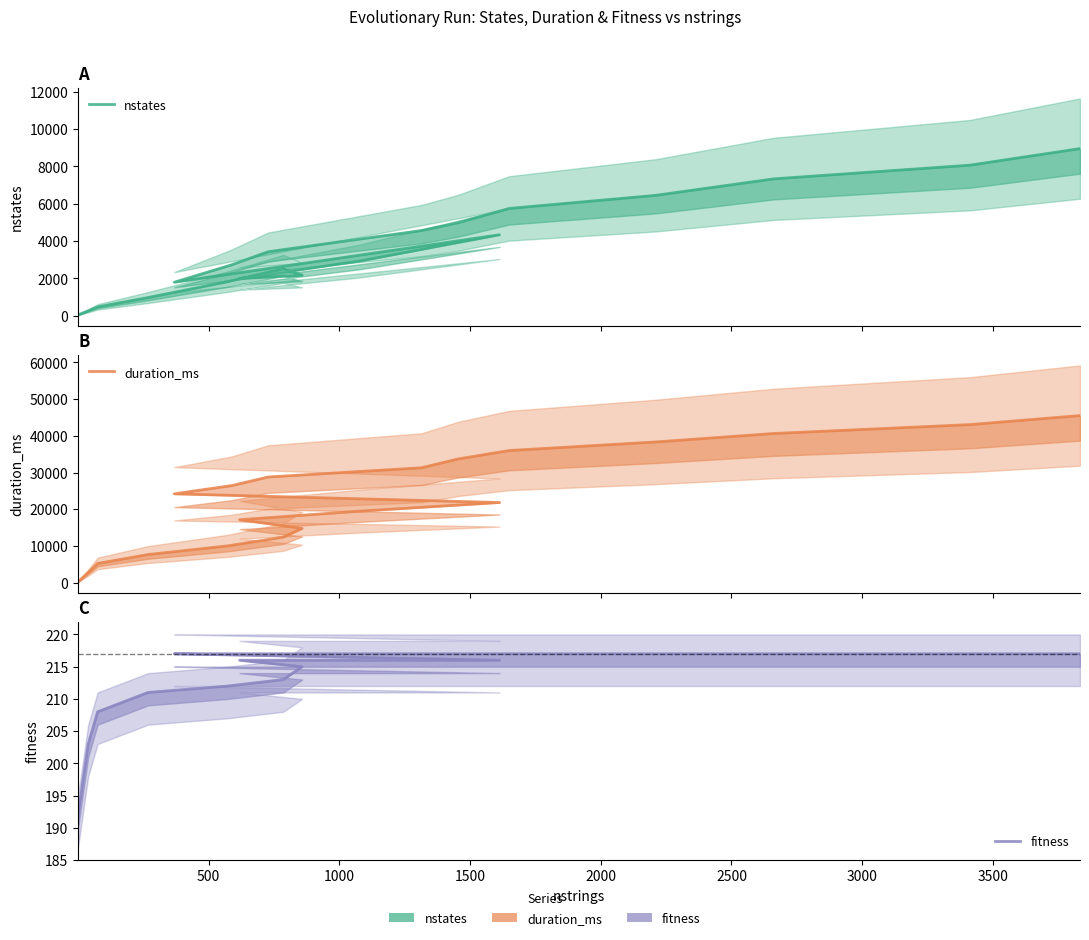

True or false: fitness and duration_ms intersect in this chart.

False